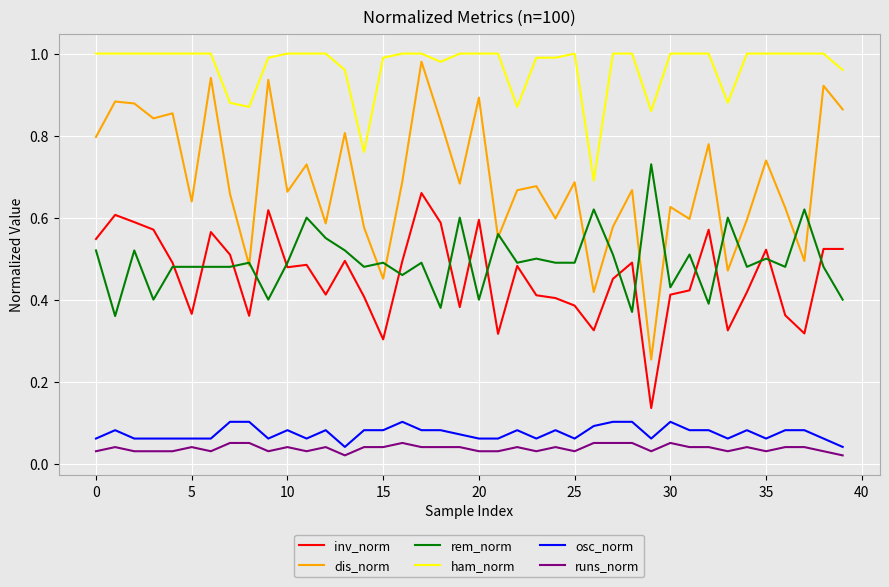

Which series has the largest range (max minus min)?

dis_norm